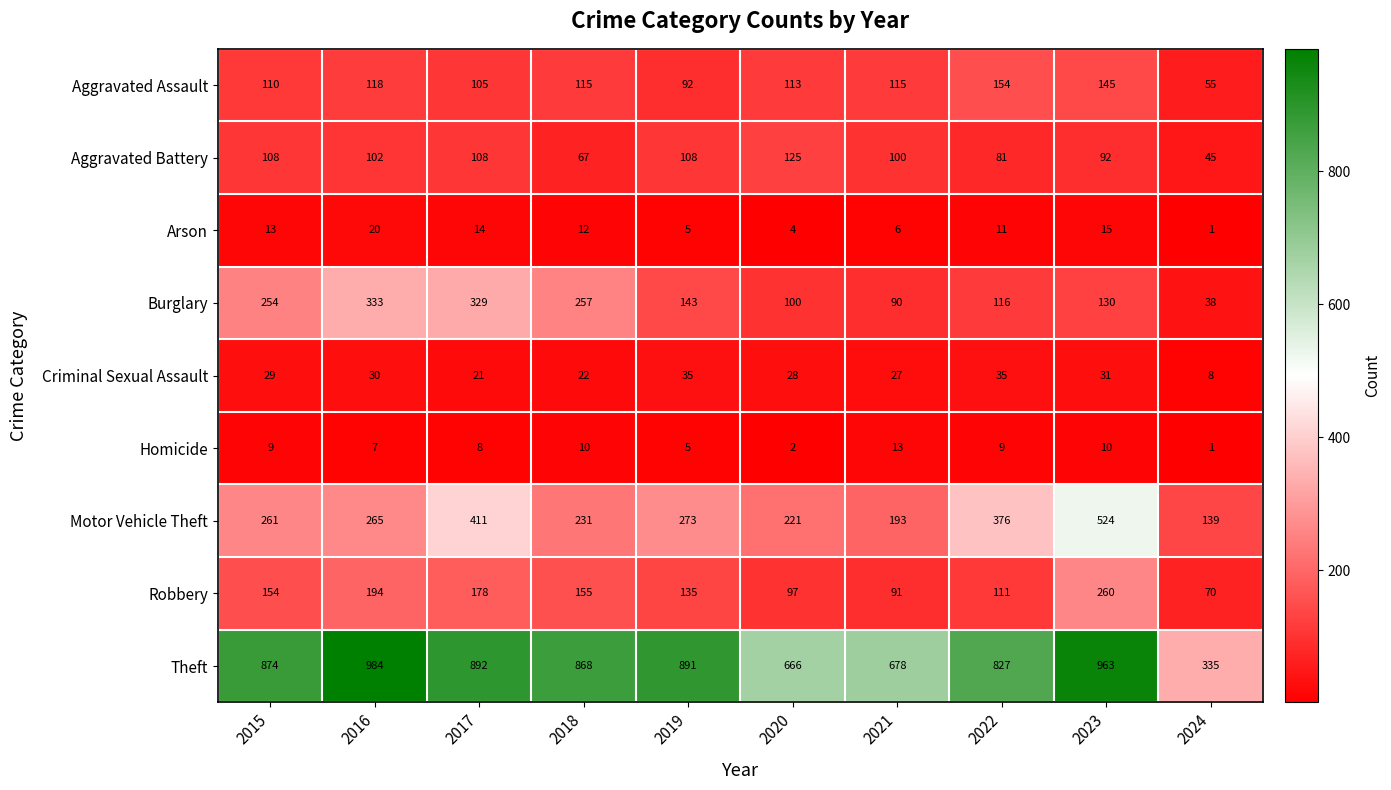

Rank the series at 2016 from highest to lowest value.

Theft, Burglary, Motor Vehicle Theft, Robbery, Aggravated Assault, Aggravated Battery, Criminal Sexual Assault, Arson, Homicide